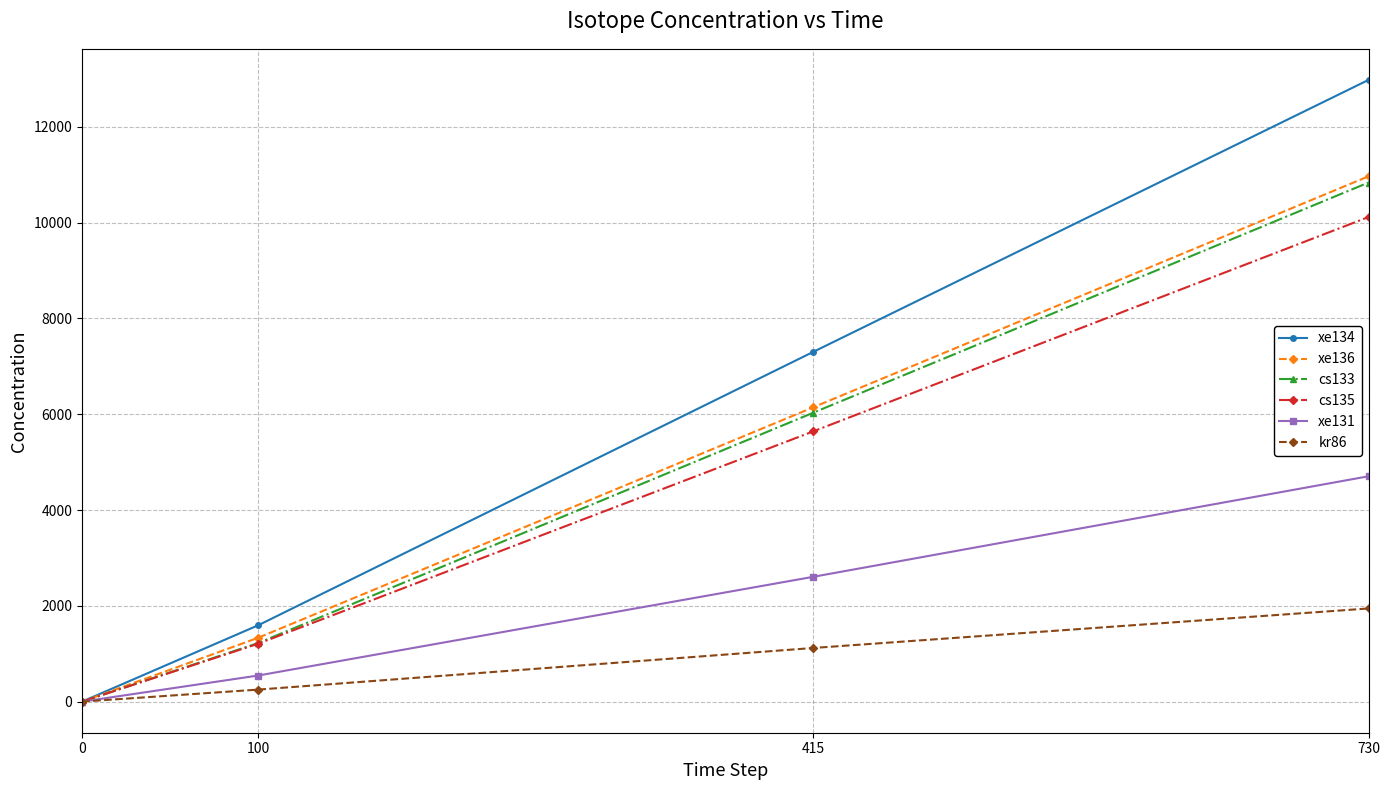

True or false: xe136 has more than 2 points higher than both neighbors.

False